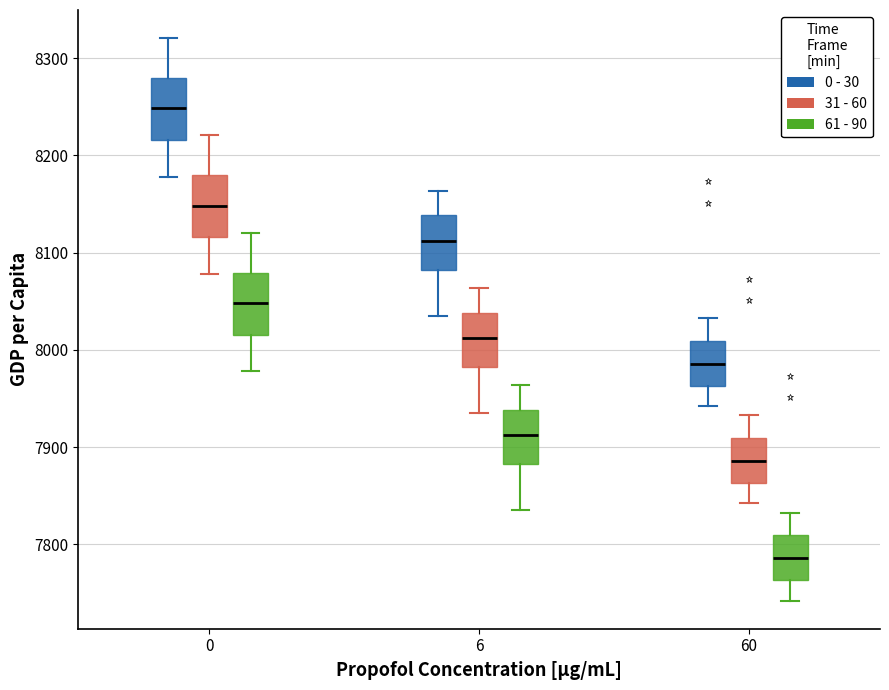

Reading left to right, transcribe this box plot: for each box, give where its median line is, the range the box spans, and where its two whiskers end, as read against the y-axis. The values are not printed on the chart, so give them approximately, as read against the axis.

0 (0 - 30): median 8250, box 8220 to 8280, whiskers 8180 to 8320
0 (31 - 60): median 8150, box 8120 to 8180, whiskers 8080 to 8220
0 (61 - 90): median 8050, box 8020 to 8080, whiskers 7980 to 8120
6 (0 - 30): median 8110, box 8080 to 8140, whiskers 8030 to 8160
6 (31 - 60): median 8010, box 7980 to 8040, whiskers 7930 to 8060
6 (61 - 90): median 7910, box 7880 to 7940, whiskers 7830 to 7960
60 (0 - 30): median 7990, box 7960 to 8010, whiskers 7940 to 8030
60 (31 - 60): median 7890, box 7860 to 7910, whiskers 7840 to 7930
60 (61 - 90): median 7790, box 7760 to 7810, whiskers 7740 to 7830